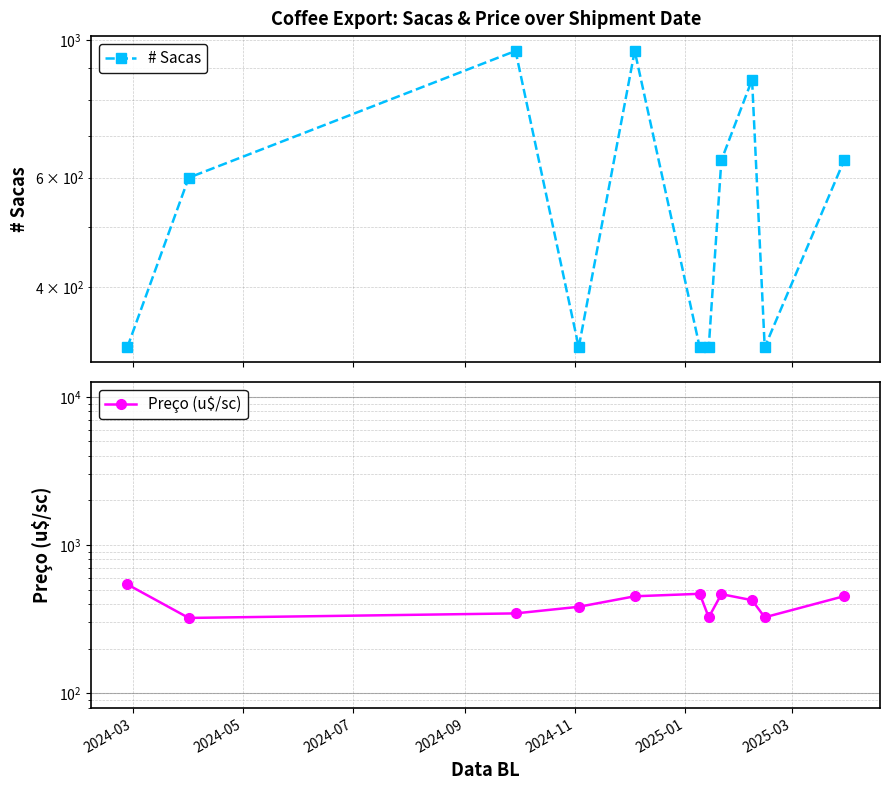

What is the label of the 11th point from the right?

2024-03